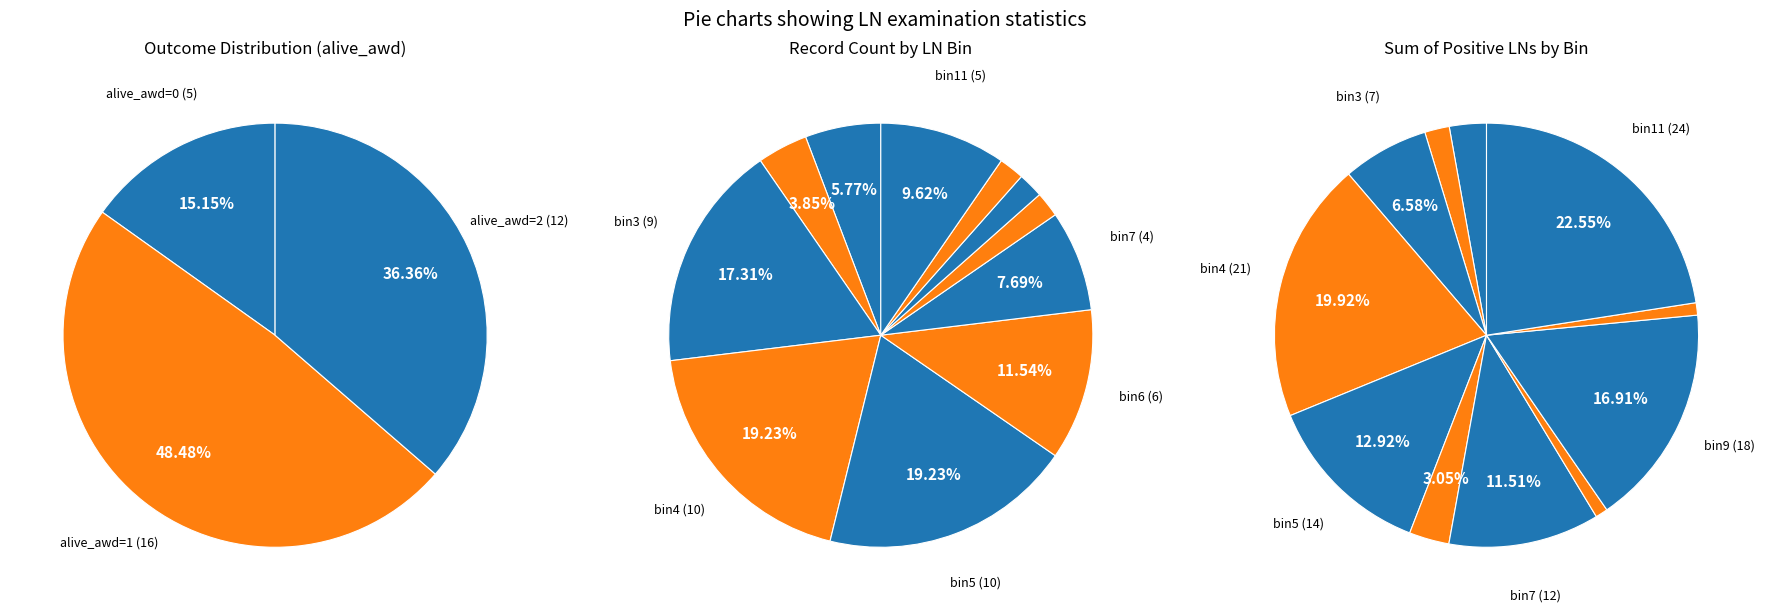

Is there a majority slice in this chart?

No